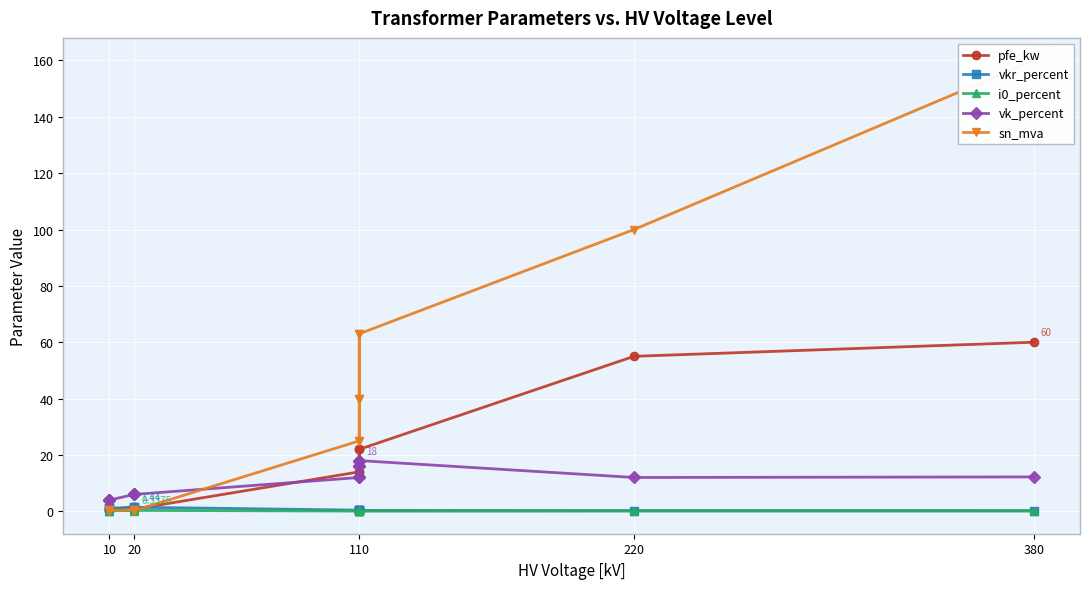

What is the difference between the maximum and minimum values in the i0_percent series?

0.3